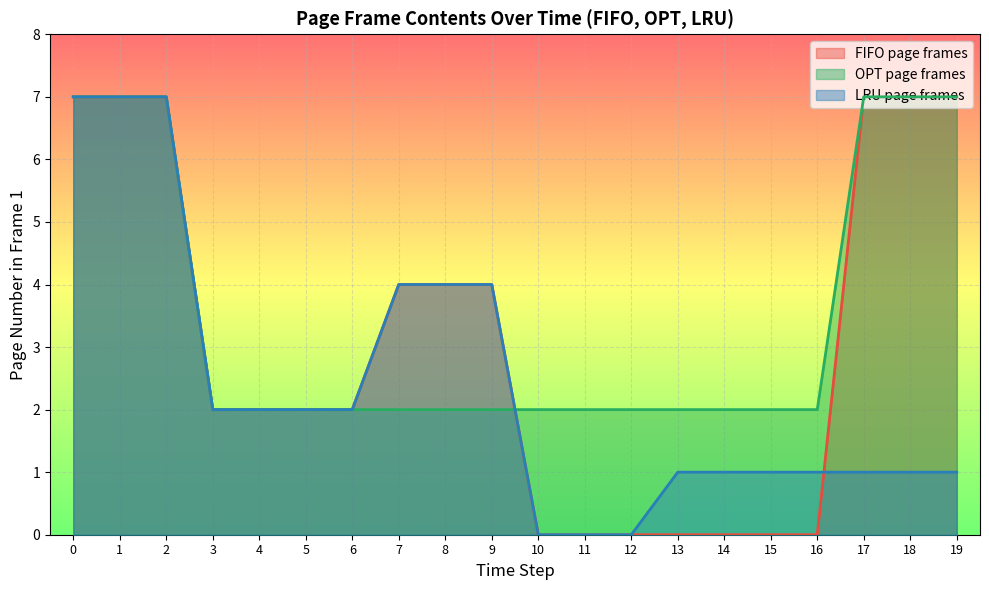

At which category does the chart reach its minimum across all series?

10